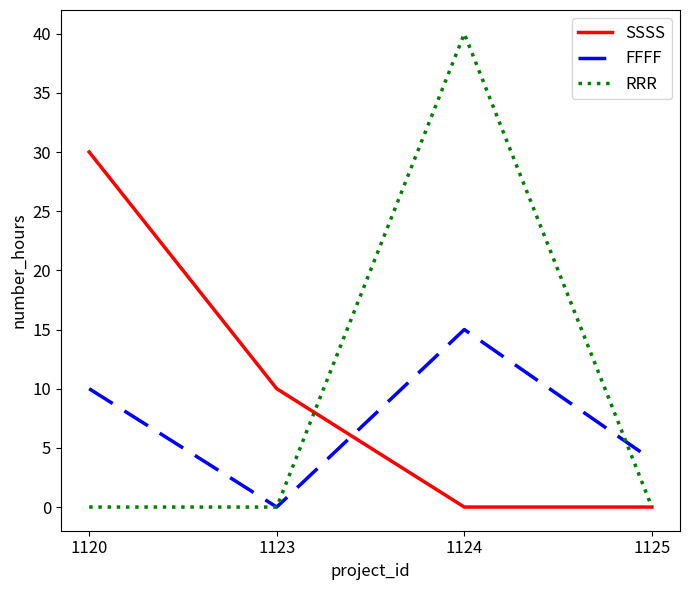

What is the highest value of the SSSS series?

30